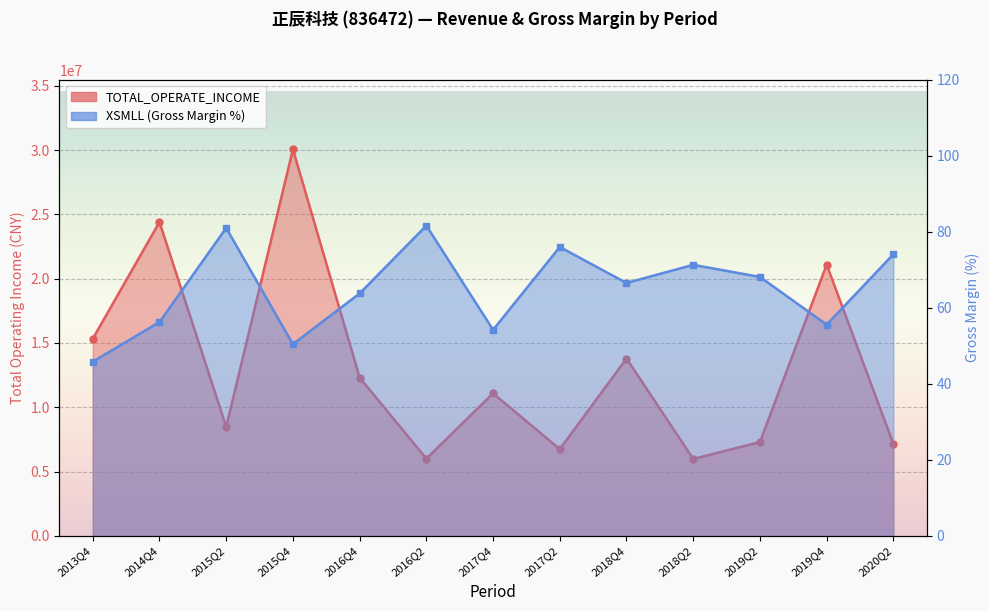

What is the difference between the XSMLL (Gross Margin %) values at 2018Q2 and 2018Q4?

4.8